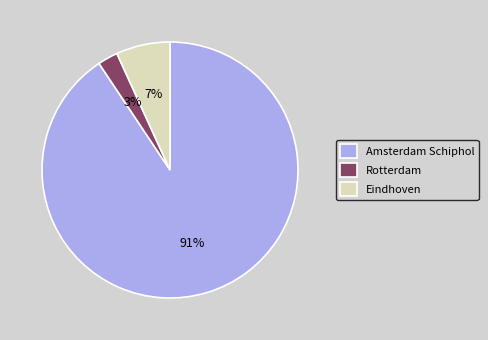

To the nearest percent, what is the combined percentage of Rotterdam and Amsterdam Schiphol?

93%